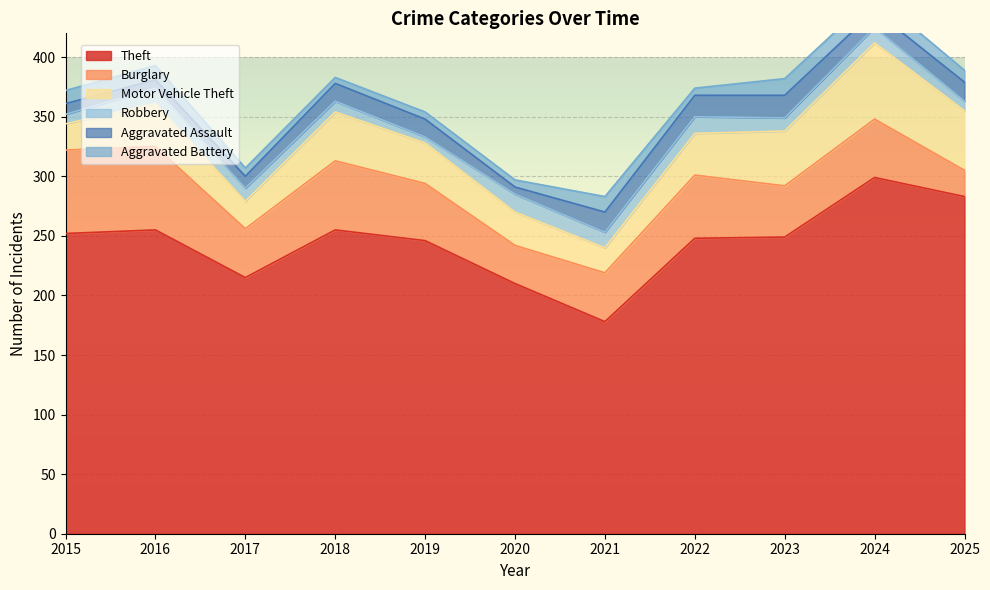

What is the maximum value shown in the chart?

299